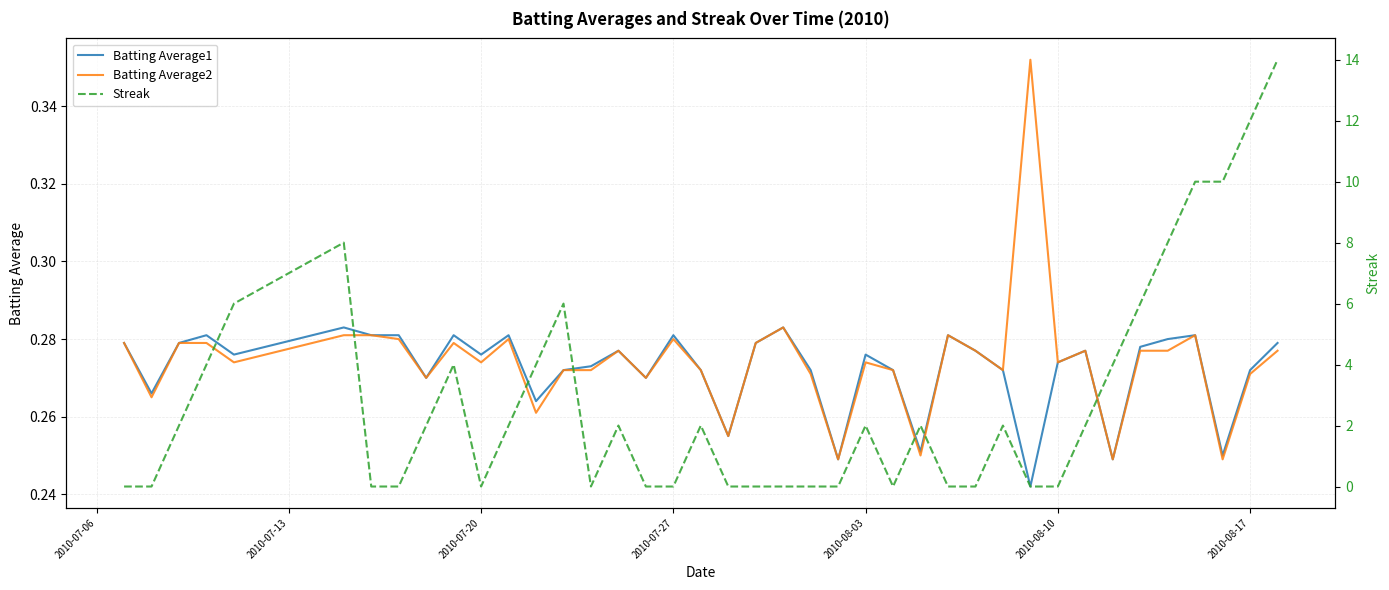

What are all the series names shown in the legend?

Batting Average1, Batting Average2, Streak